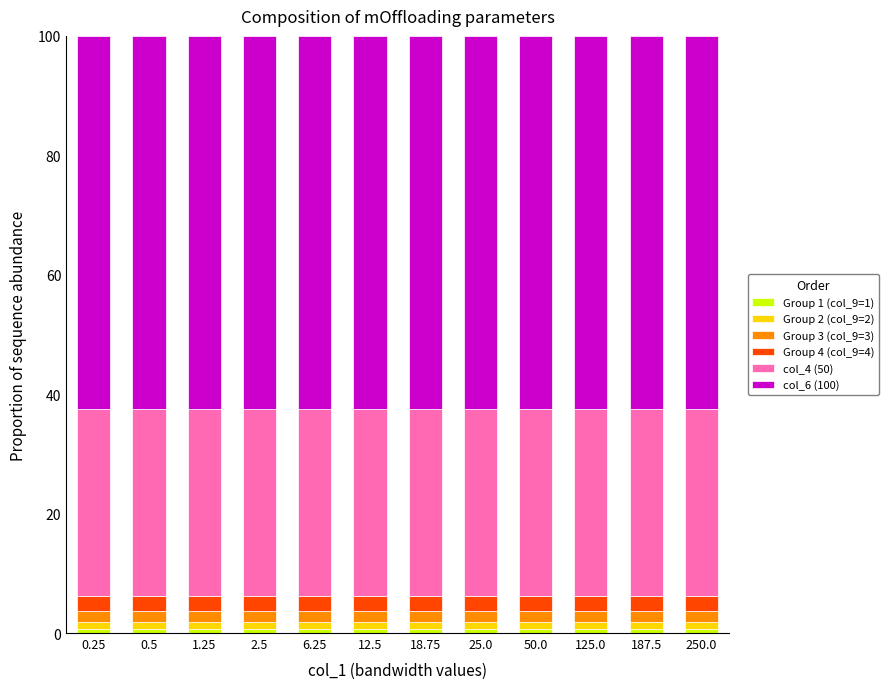

Is it true that Group 3 (col_9=3) equals 2.5 at 1.25?

False